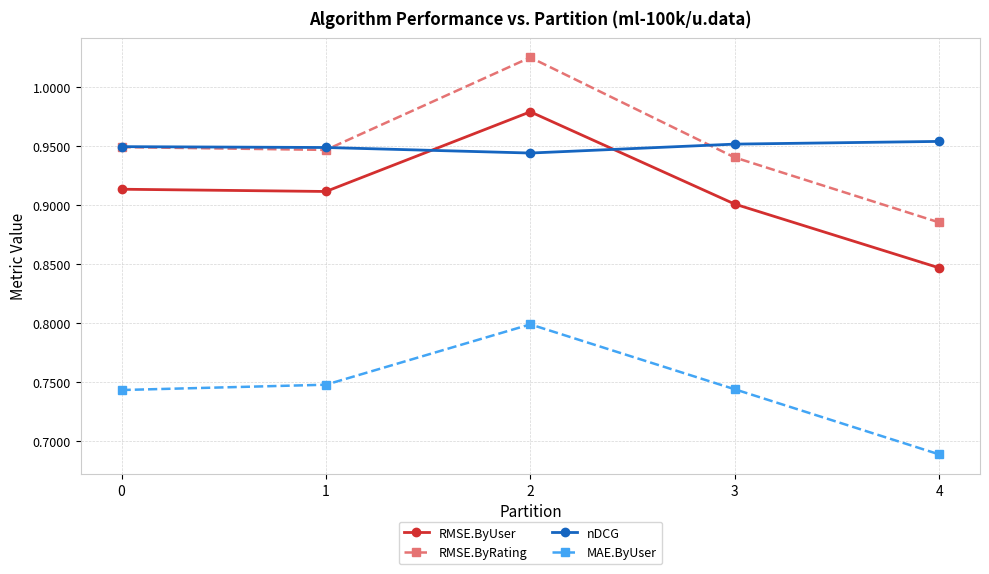

How many lines are shown in the chart?

4